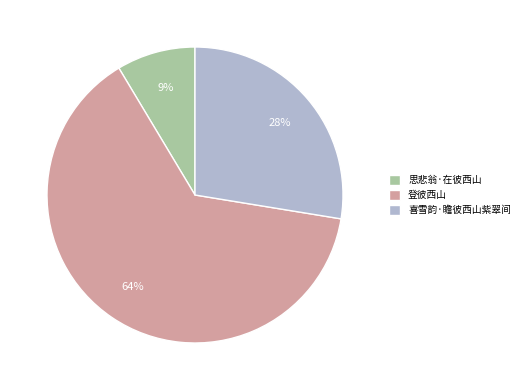

Which slice represents more than half of the pie?

登彼西山